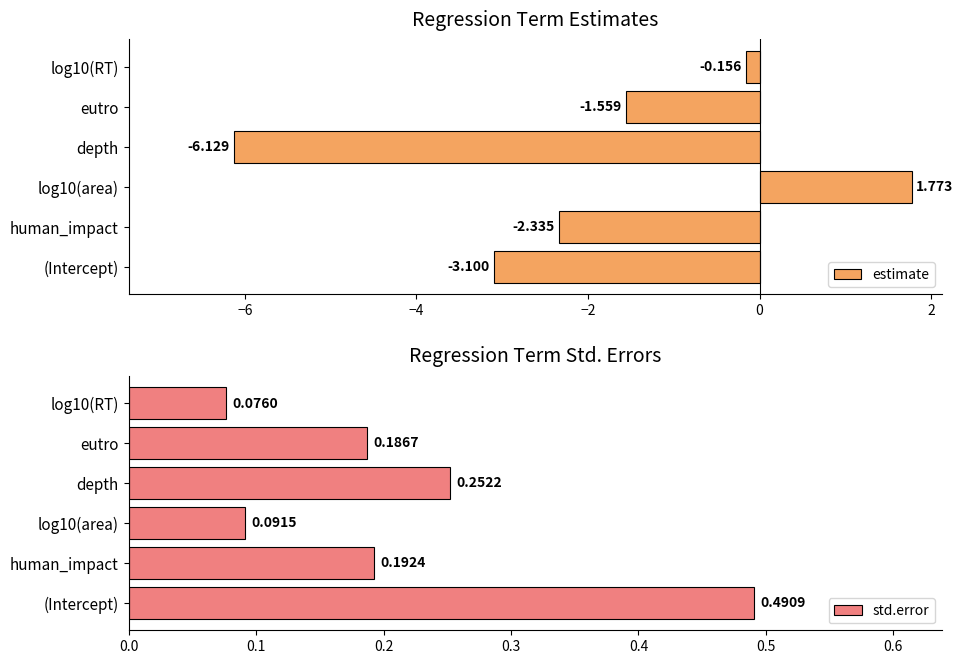

Are the bars horizontal?

Yes